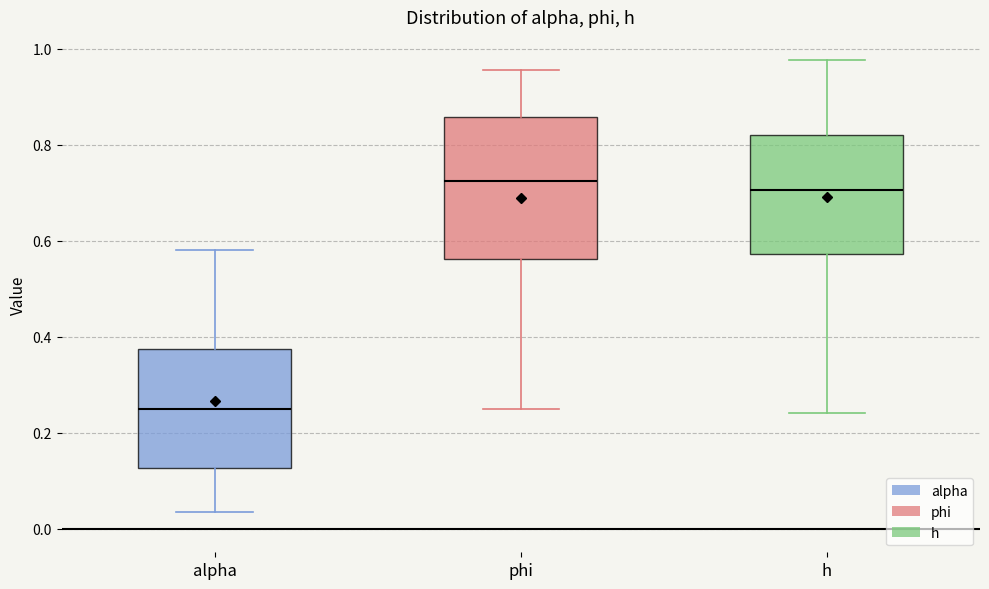

Comparing the boxes themselves (not the whiskers), which one is the tallest?

phi